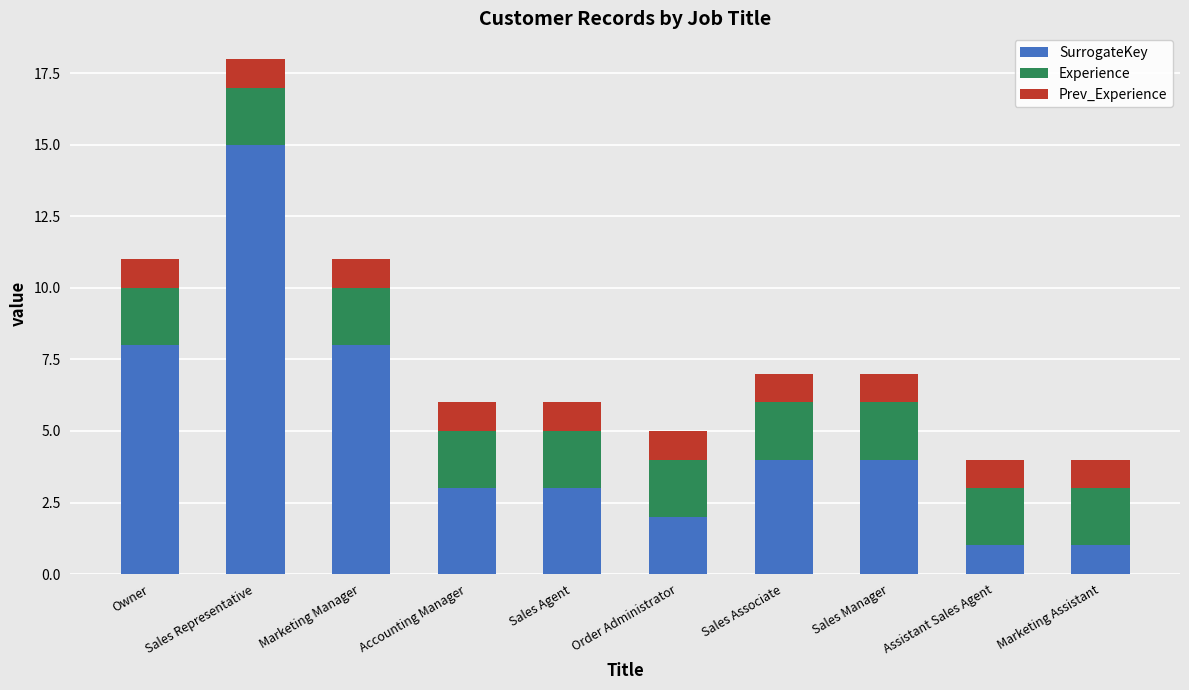

What is the maximum value for SurrogateKey?

15